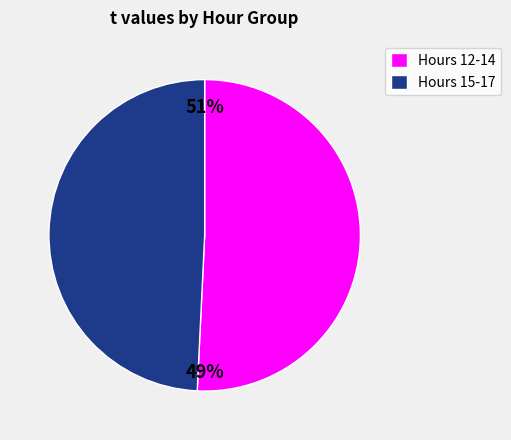

Does 17 account for over 50% of the chart?

No